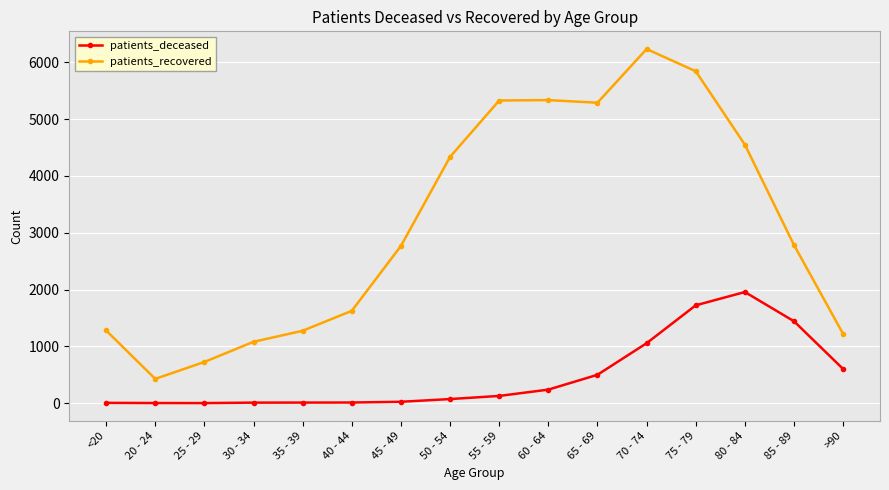

How many series are shown in this chart?

2